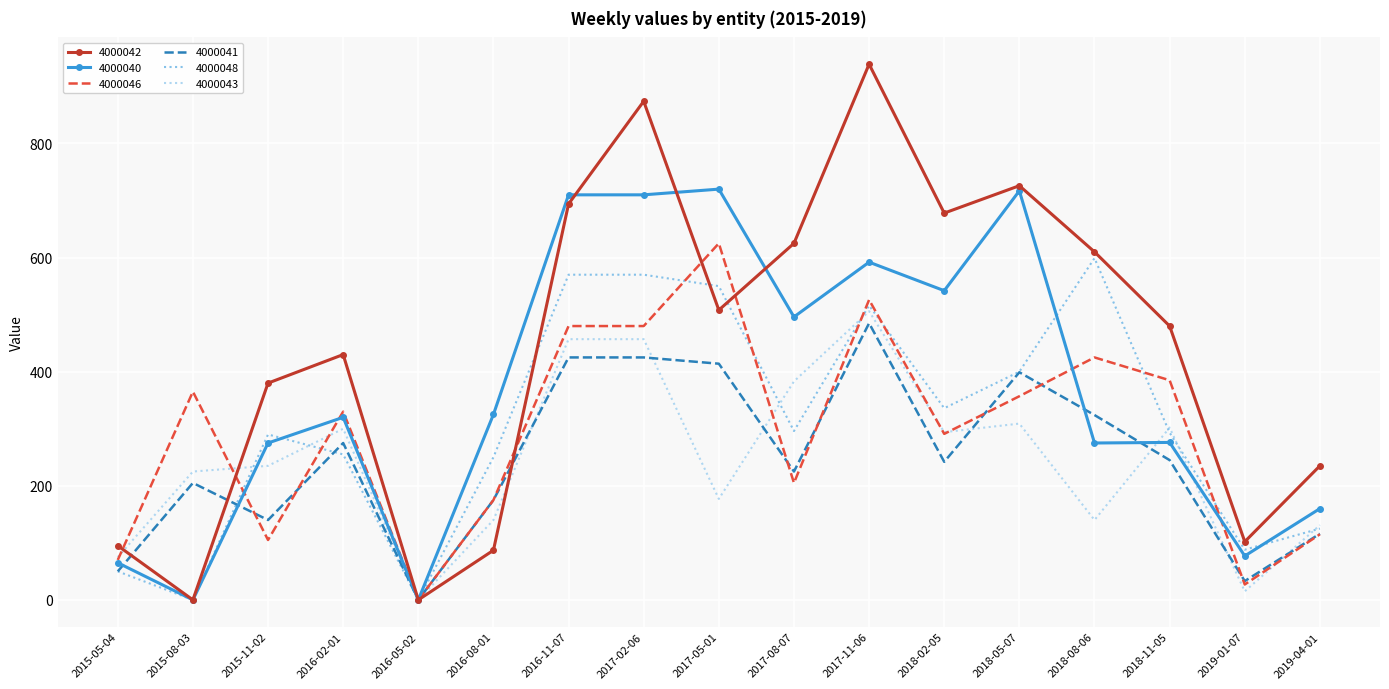

The value of 4000042 at 2015-08-03 is 519. True or false?

False